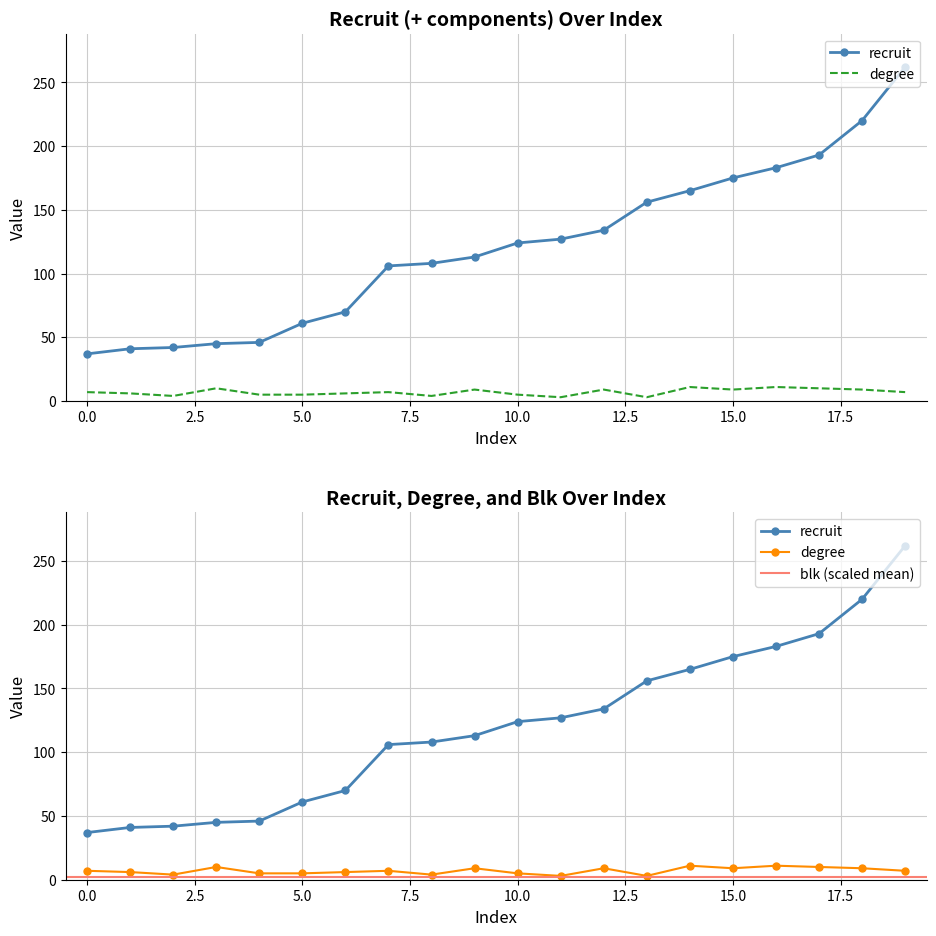

What is the difference between the second highest and second lowest values in the recruit series?

179